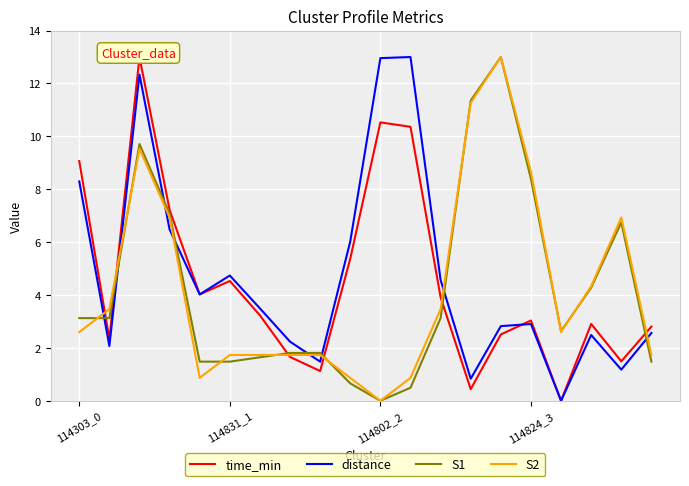

What is the total value across all series at 8?

6.1